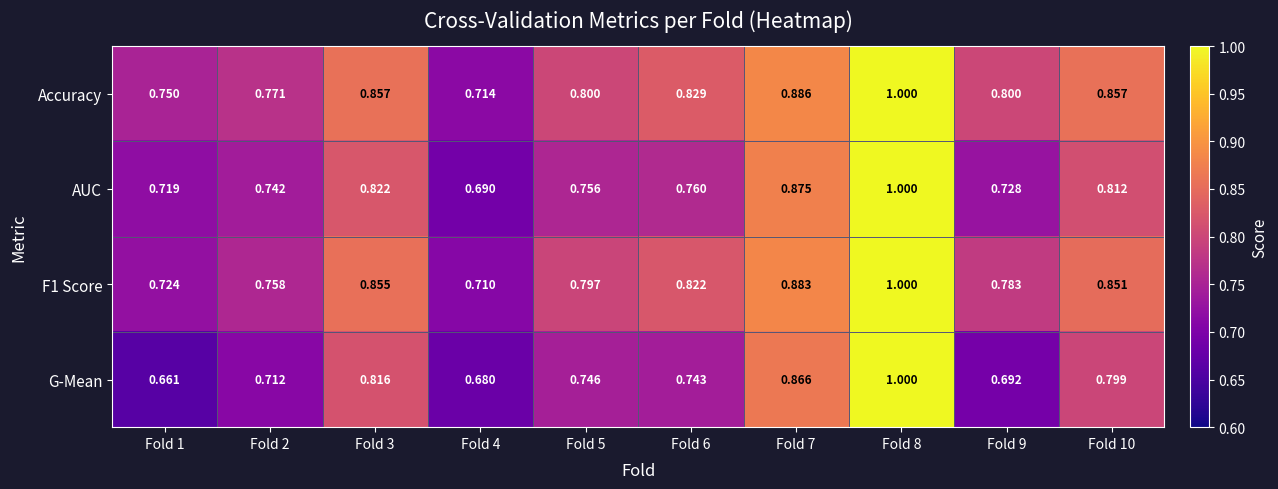

Which series has the largest range (max minus min)?

G-Mean